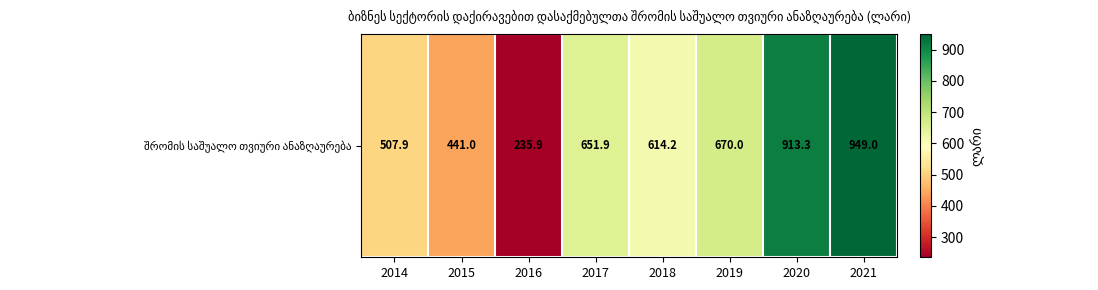

At which label is the value closest to 592?

2018